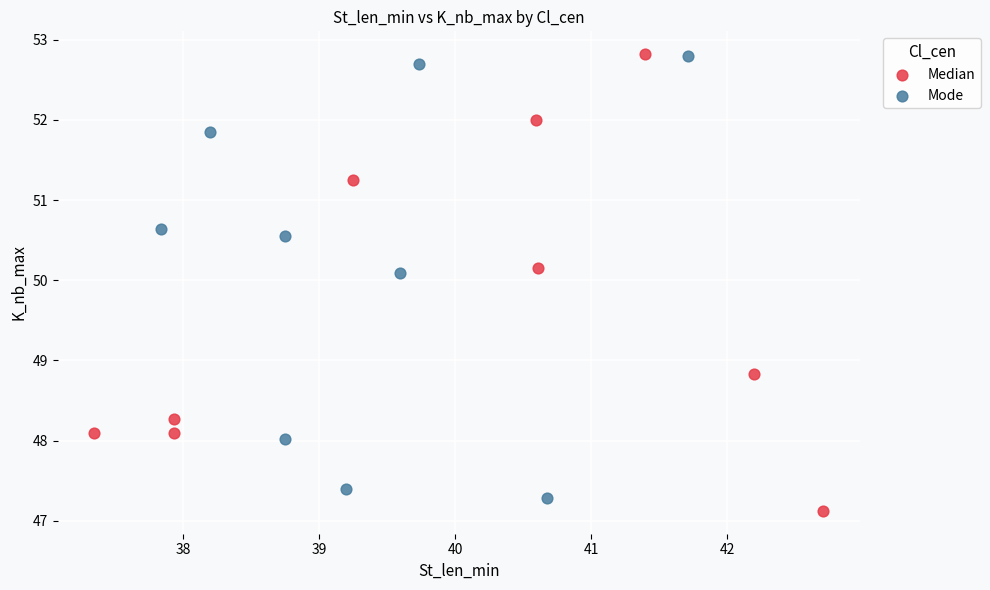

Which series has the widest spread of Y values?

Median